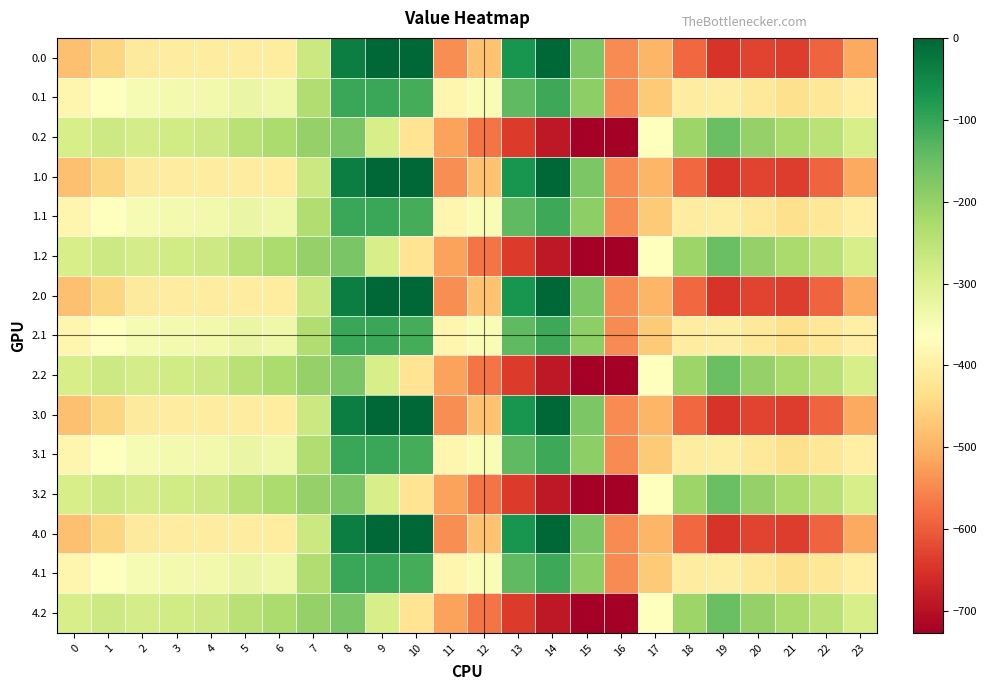

What is the total value across all series at 2?

-5219.1